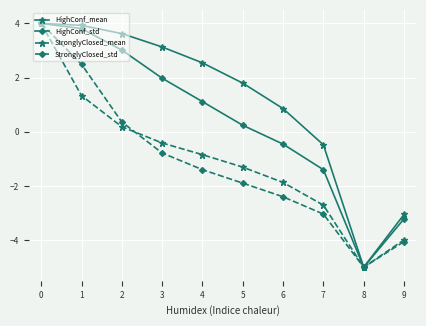

At 5, list the series in order from largest to smallest.

HighConf_mean, HighConf_std, StronglyClosed_mean, StronglyClosed_std